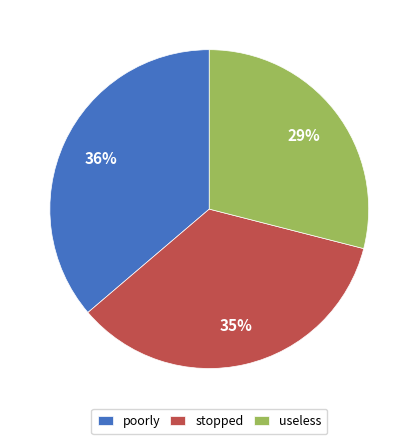

Which slice is the smallest?

useless